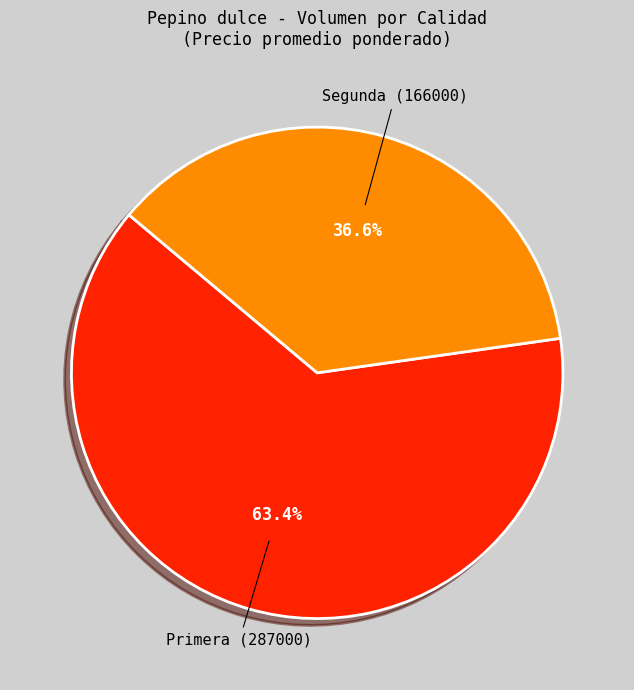

Rank the categories by value from highest to lowest.

Primera, Segunda